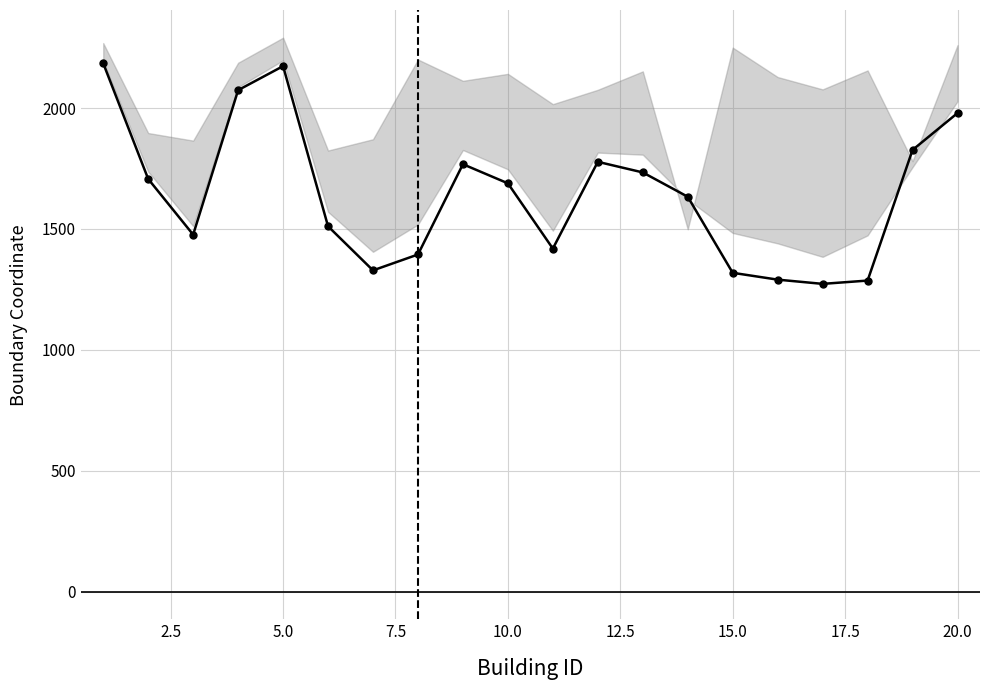

How many points are lower than both their immediate neighbors (excluding endpoints)?

4